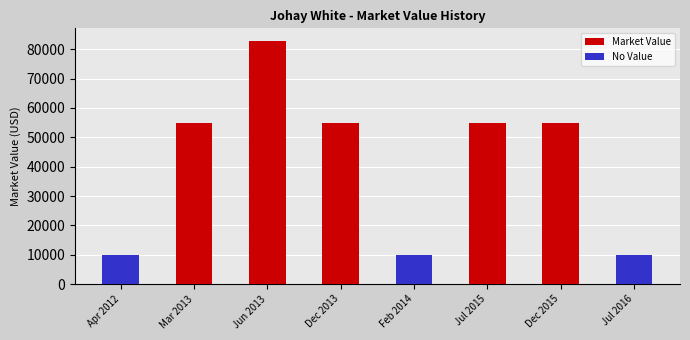

Where is Market Value nearest to the value 41500?

Mar 2013